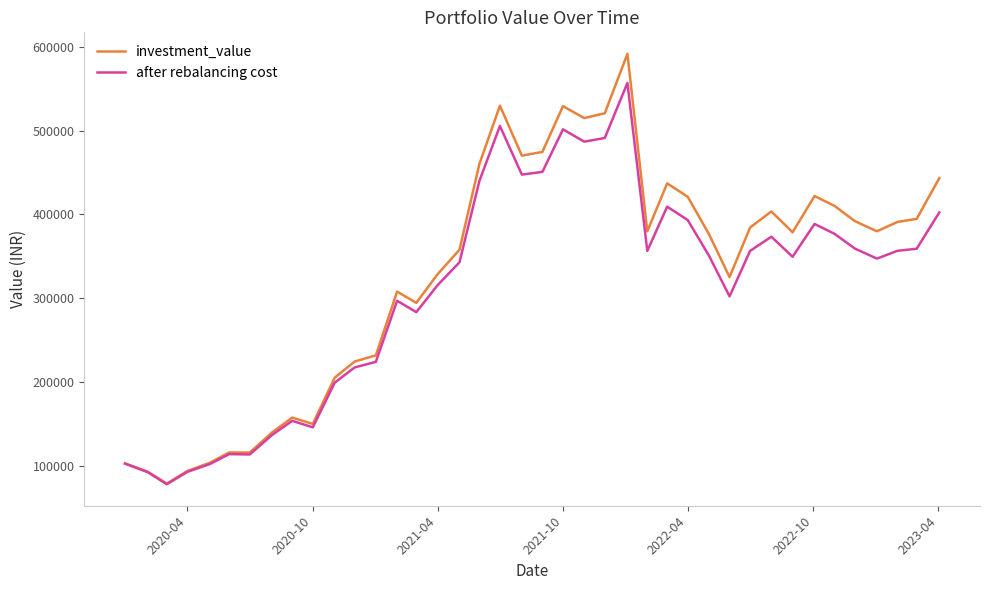

What is the minimum value shown in the chart?

78394.7